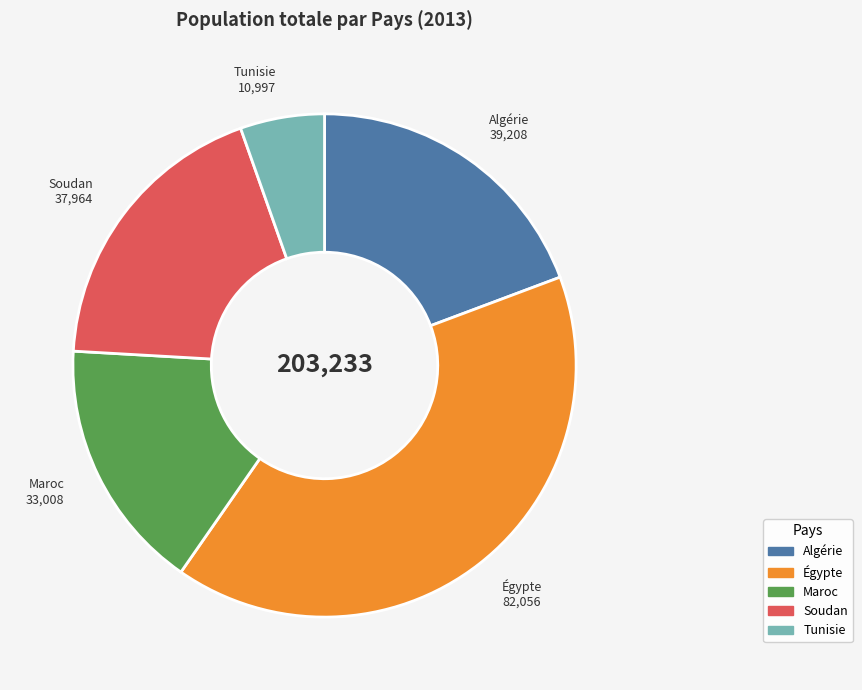

The Tunisie slice represents 5% of the pie. True or false?

True